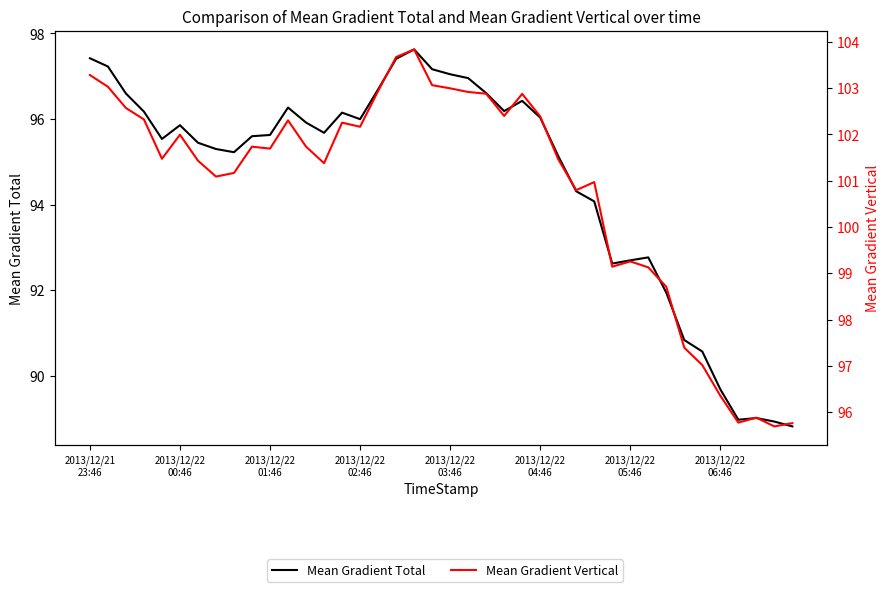

How many distinct data groups are displayed?

2